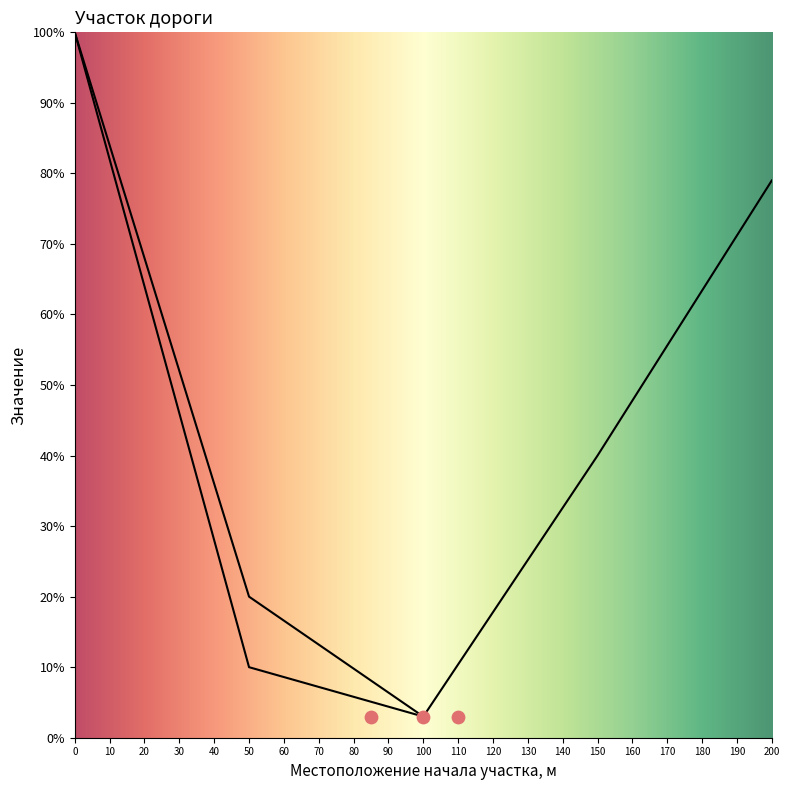

What is the total value across all series at 0?

100